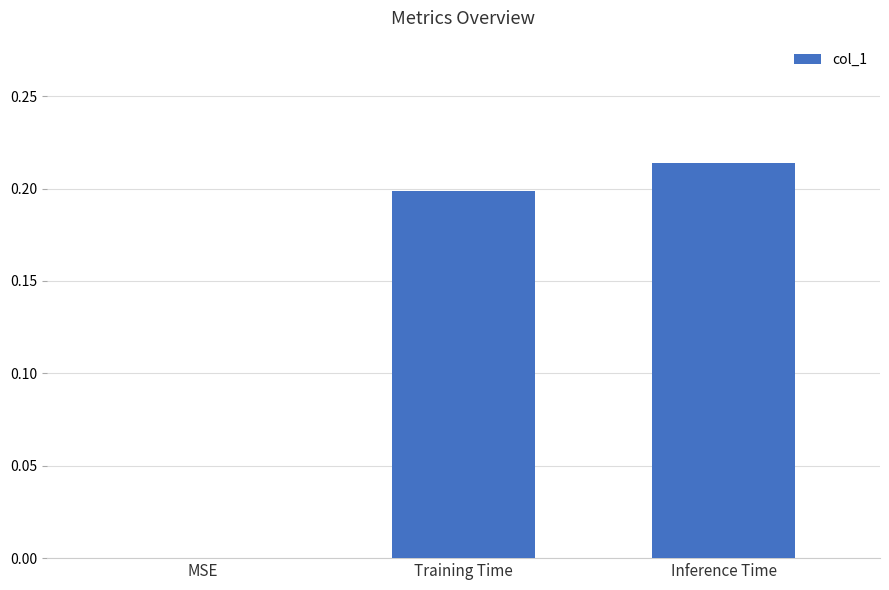

Is it true that the value at Training Time is 0.3?

False